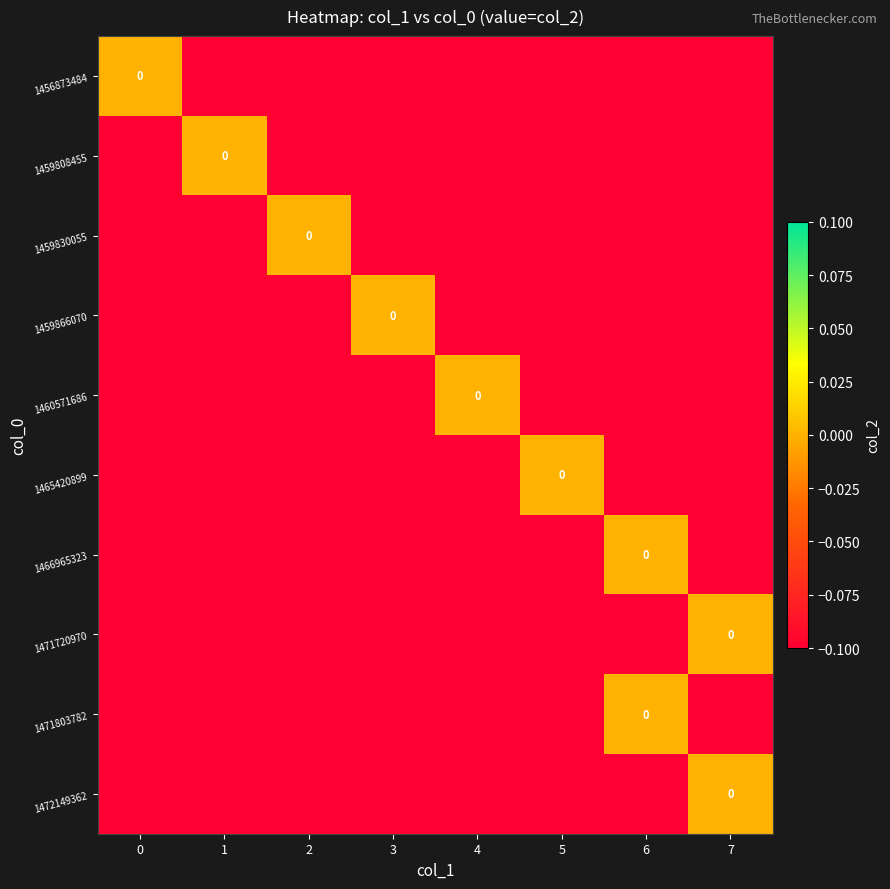

At which label is 1472149362 closest to 0?

7